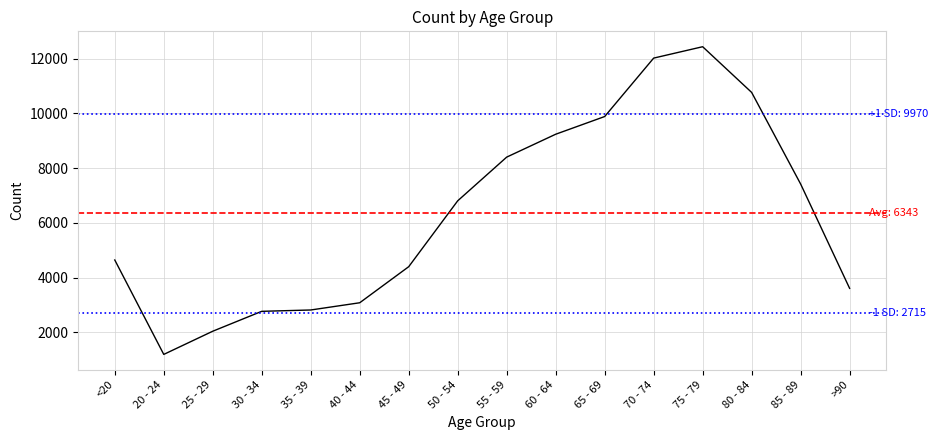

List the labels in order of value, smallest first.

20 - 24, 25 - 29, 30 - 34, 35 - 39, 40 - 44, >90, 45 - 49, <20, 50 - 54, 85 - 89, 55 - 59, 60 - 64, 65 - 69, 80 - 84, 70 - 74, 75 - 79